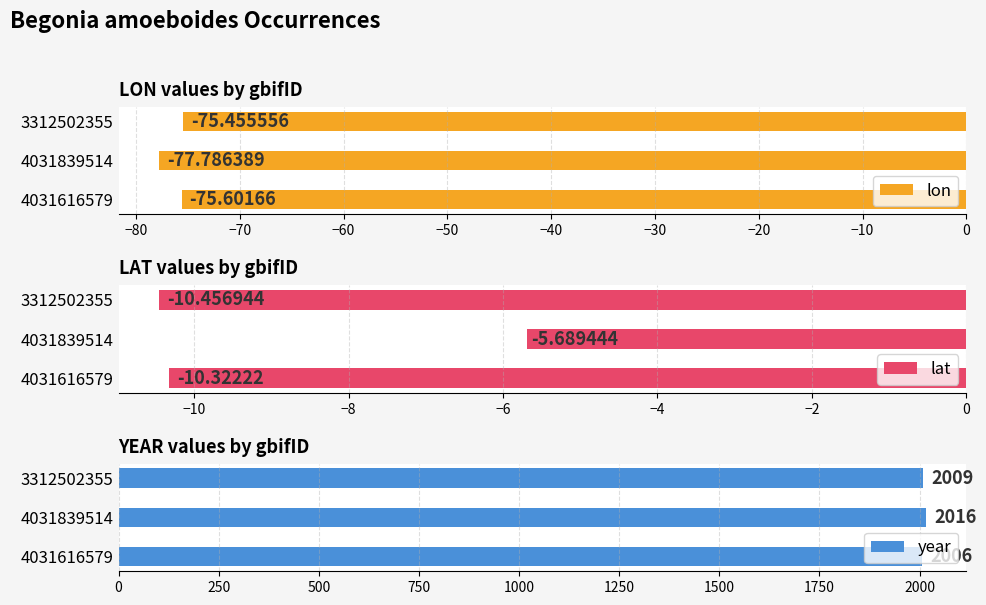

Is the value of lon at −80 greater than the value of year at −70?

No